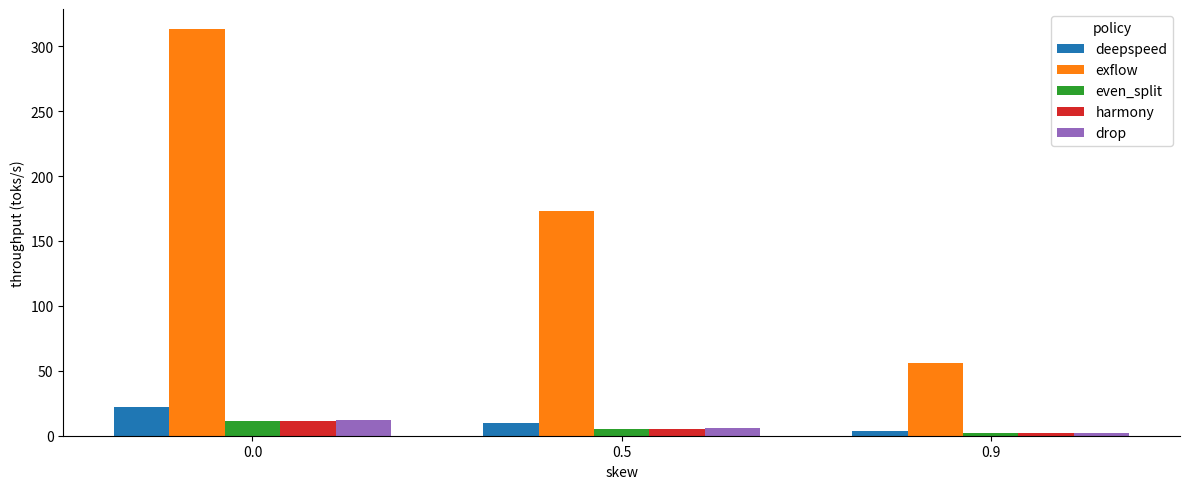

What is the difference between the even_split values at 0.9 and 0.0?

9